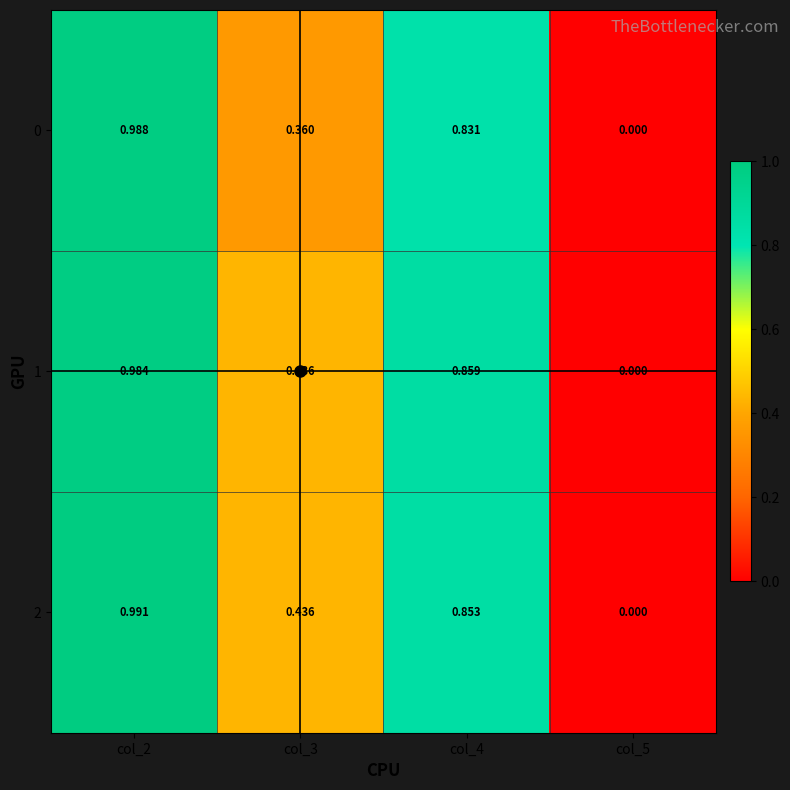

Count the number of categories in the chart.

4